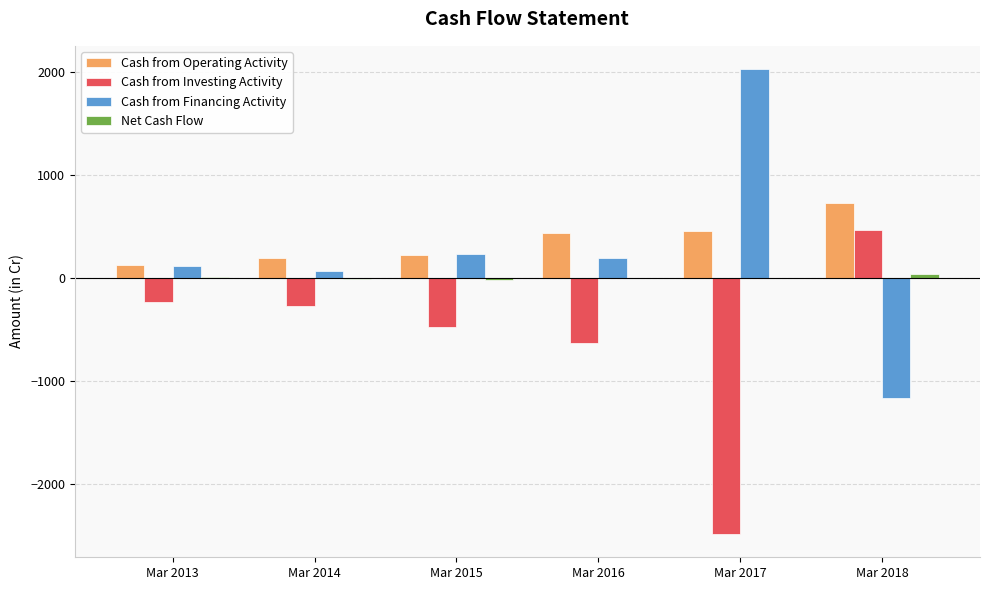

What is the sum of all Cash from Operating Activity values?

2165